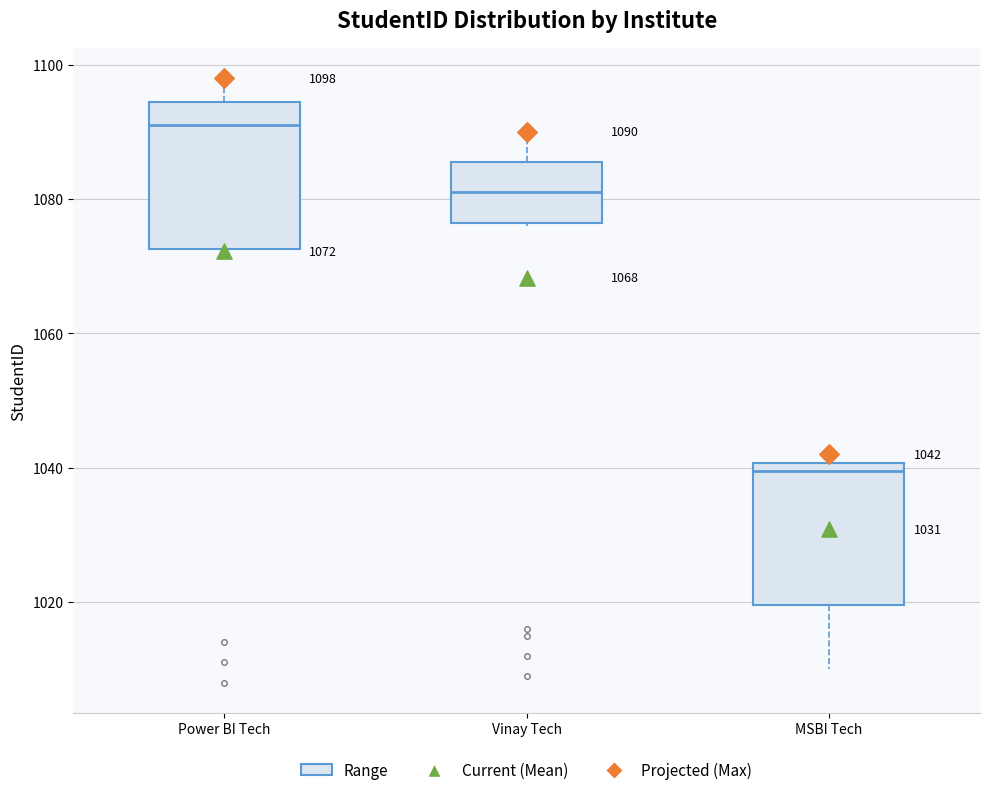

Which box has the lowest median line?

MSBI Tech